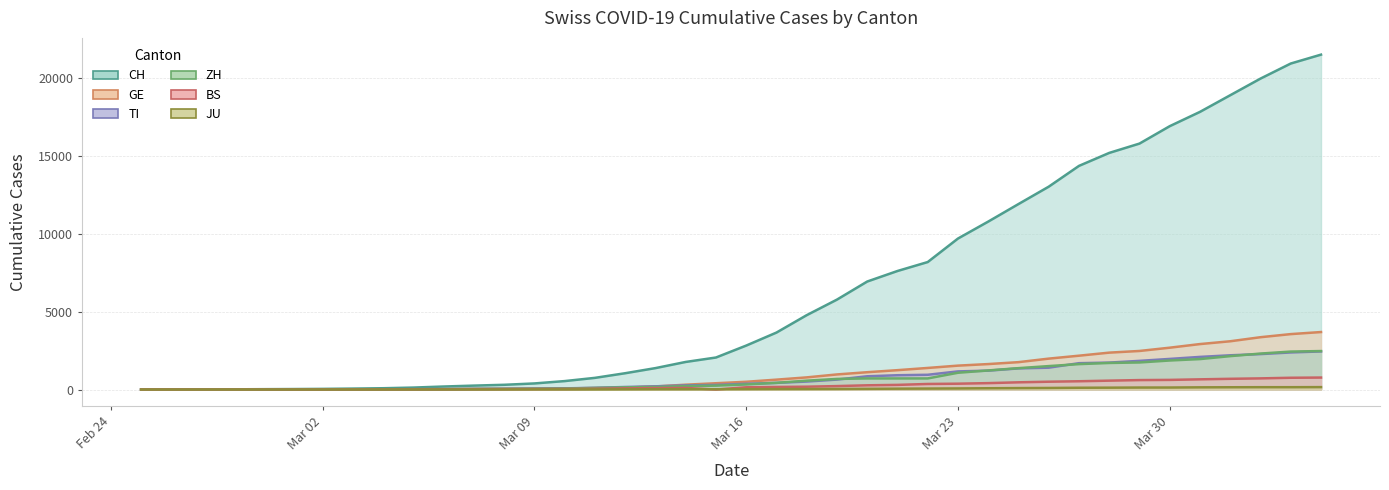

At which label does ZH reach its minimum?

2020-02-25